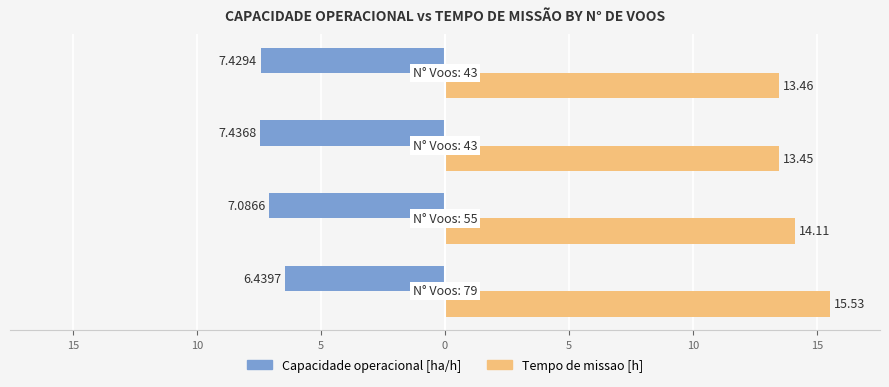

What are all the series names shown in the legend?

Capacidade operacional [ha/h], Tempo de missao [h]